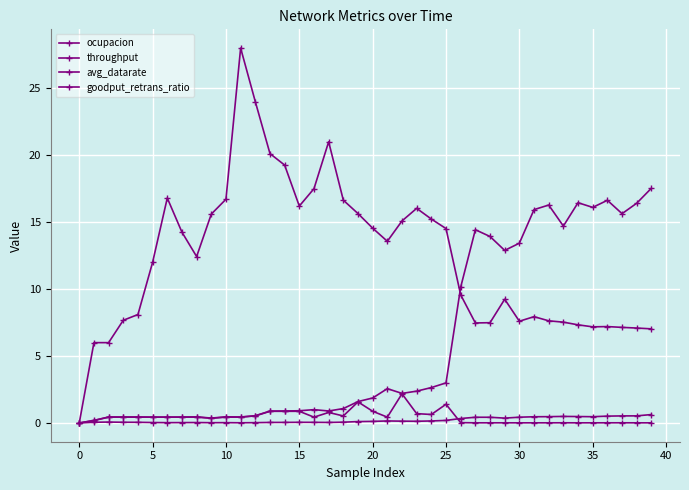

Which series has the largest range (max minus min)?

avg_datarate